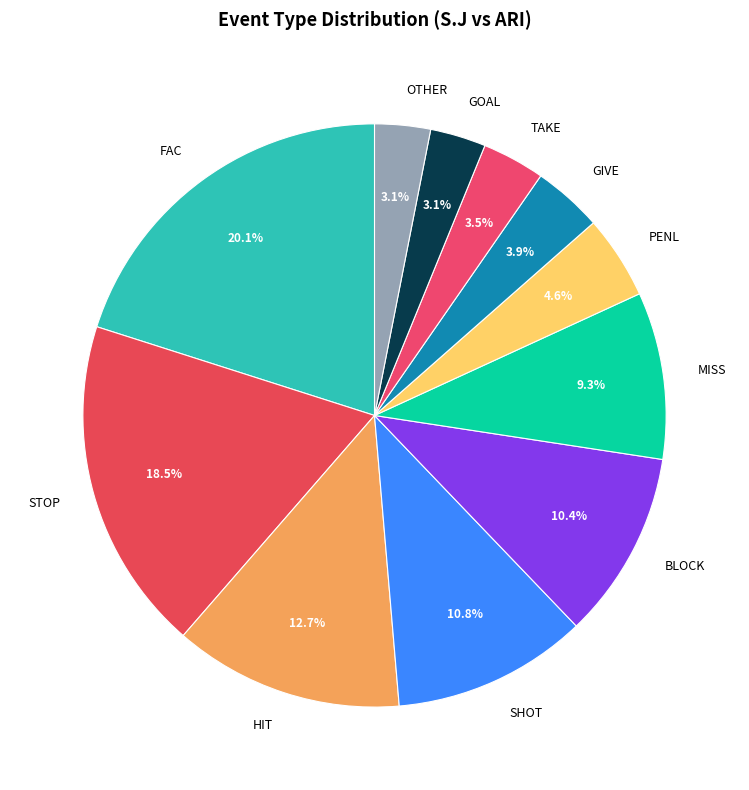

To the nearest percent, what is the average slice percentage?

9%